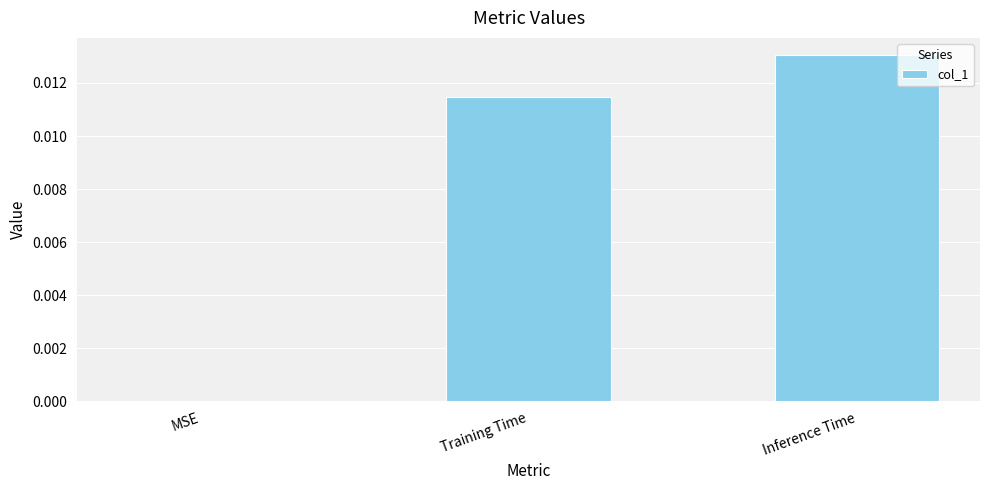

The value at MSE is 0.0. True or false?

True